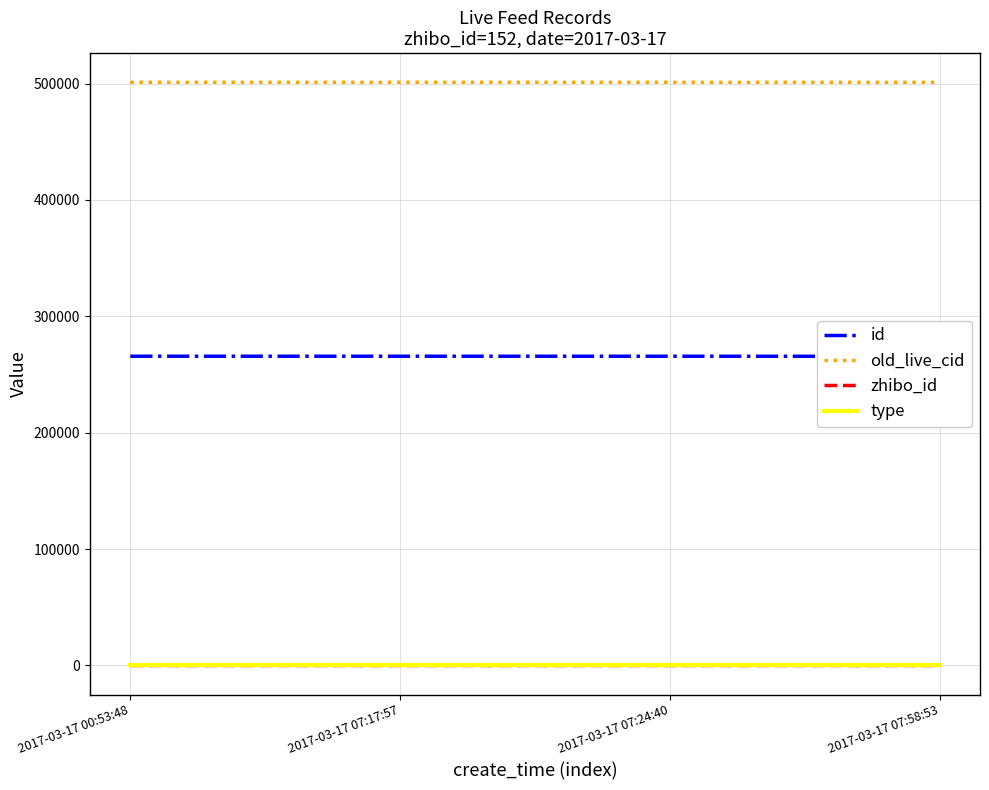

What is the label of the 3rd point from the right?

2017-03-17 07:17:57